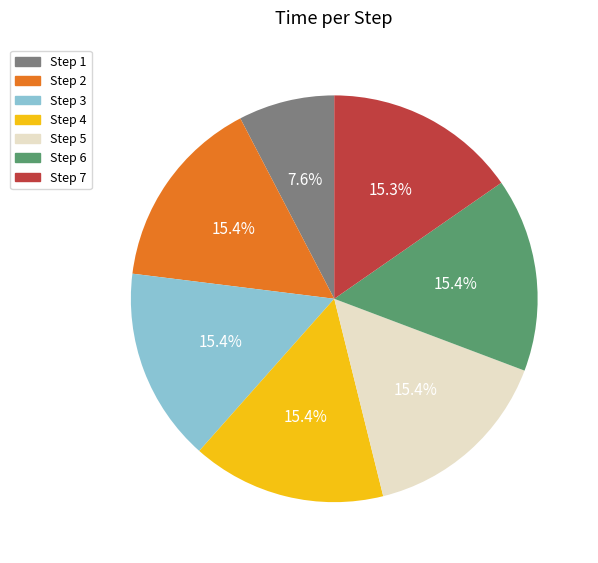

Is there any slice that represents more than half of the pie?

No